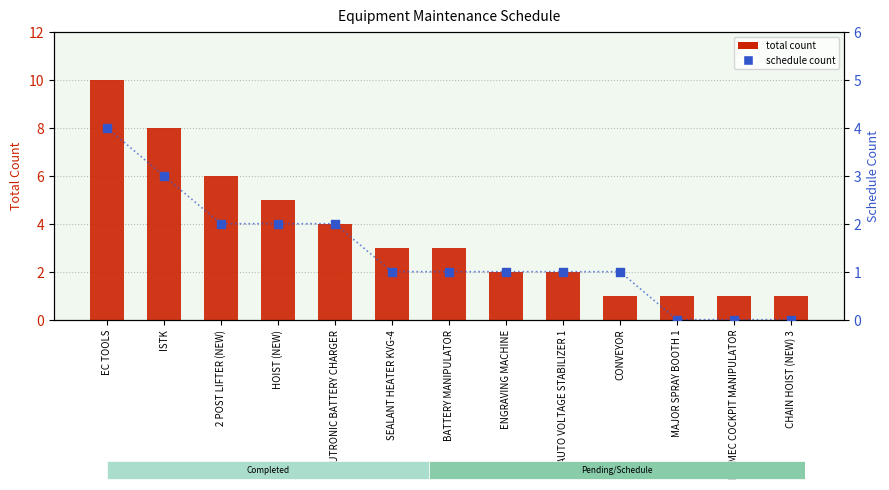

What are all the series names shown in the legend?

total count, schedule count